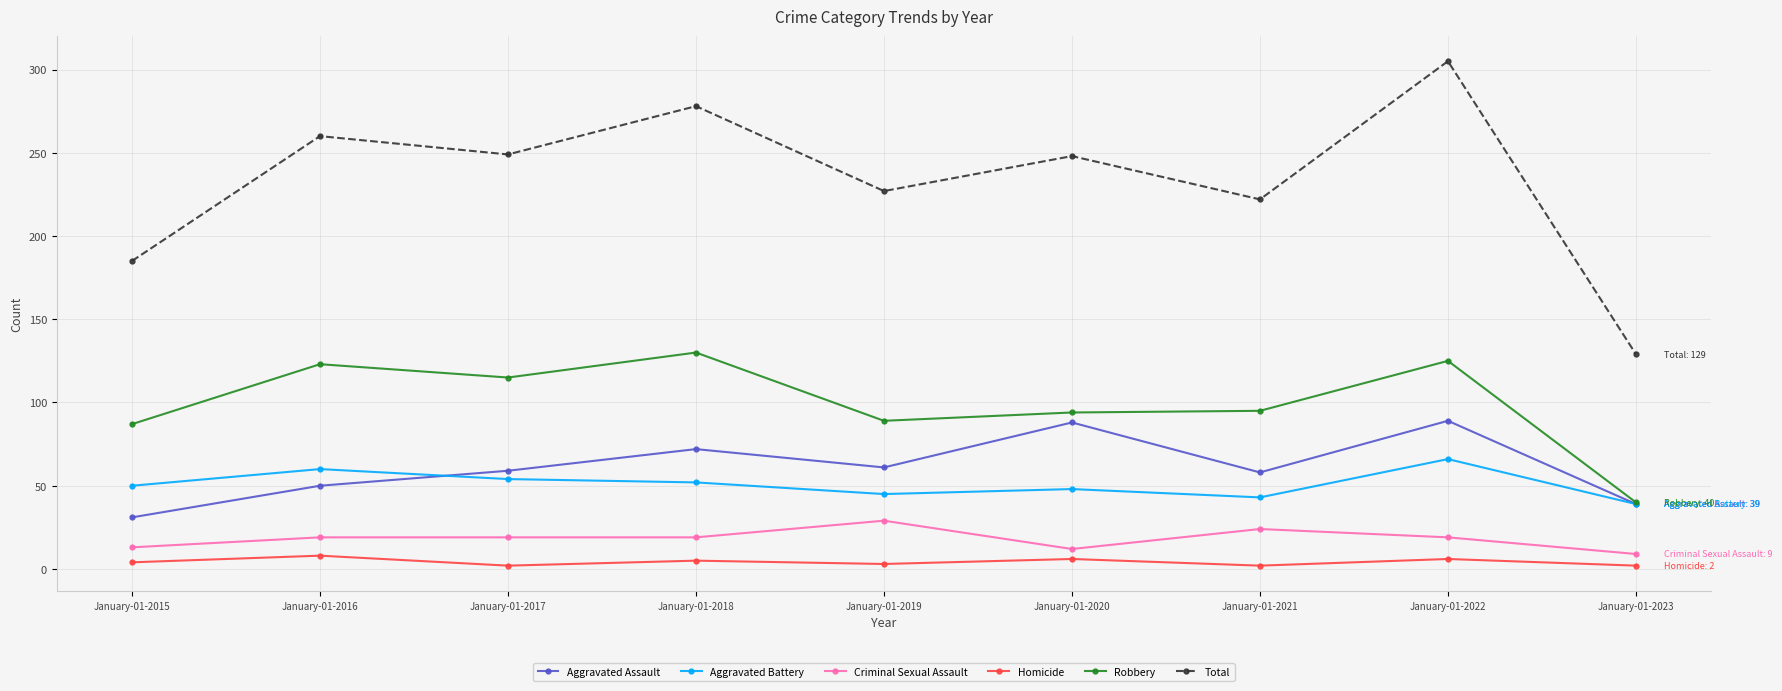

Which series changed the most between January-01-2016 and January-01-2021?

Total